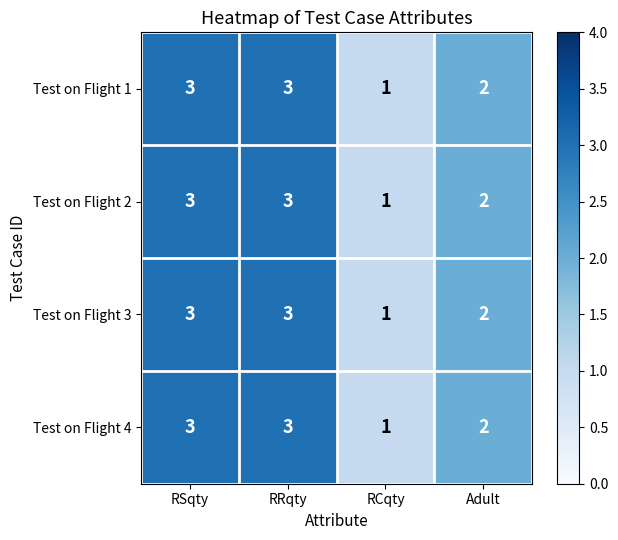

Is the value of Test on Flight 3 at RRqty greater than the value of Test on Flight 4 at RCqty?

Yes